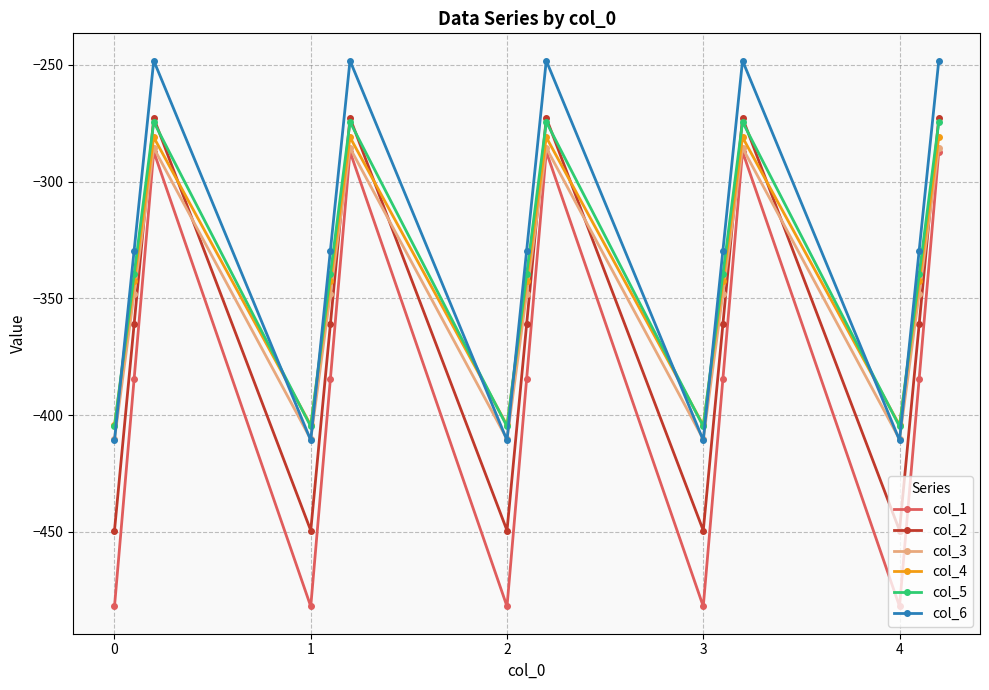

What is the difference between the second highest and minimum values in the col_3 series?

124.8